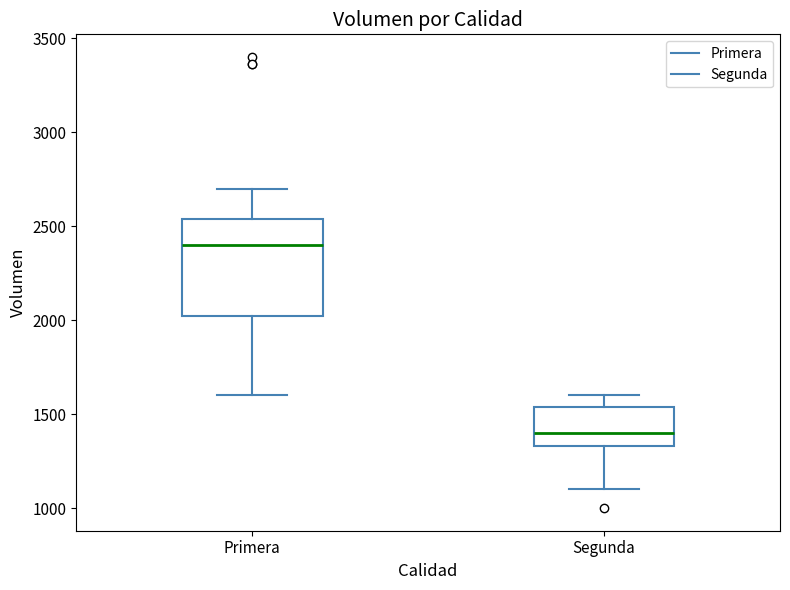

Which box has the highest median line?

Primera